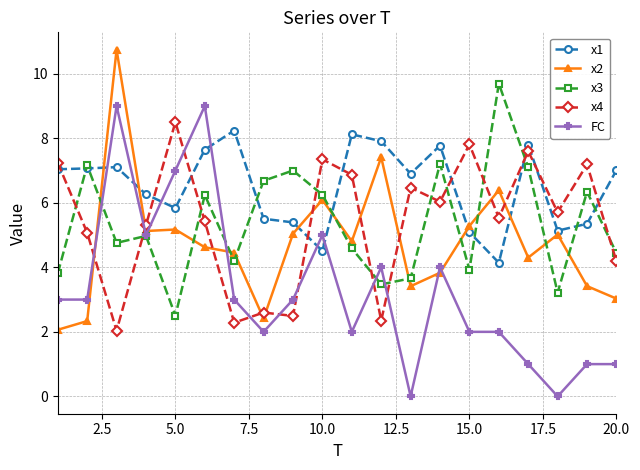

What is the maximum value shown in the chart?

10.7